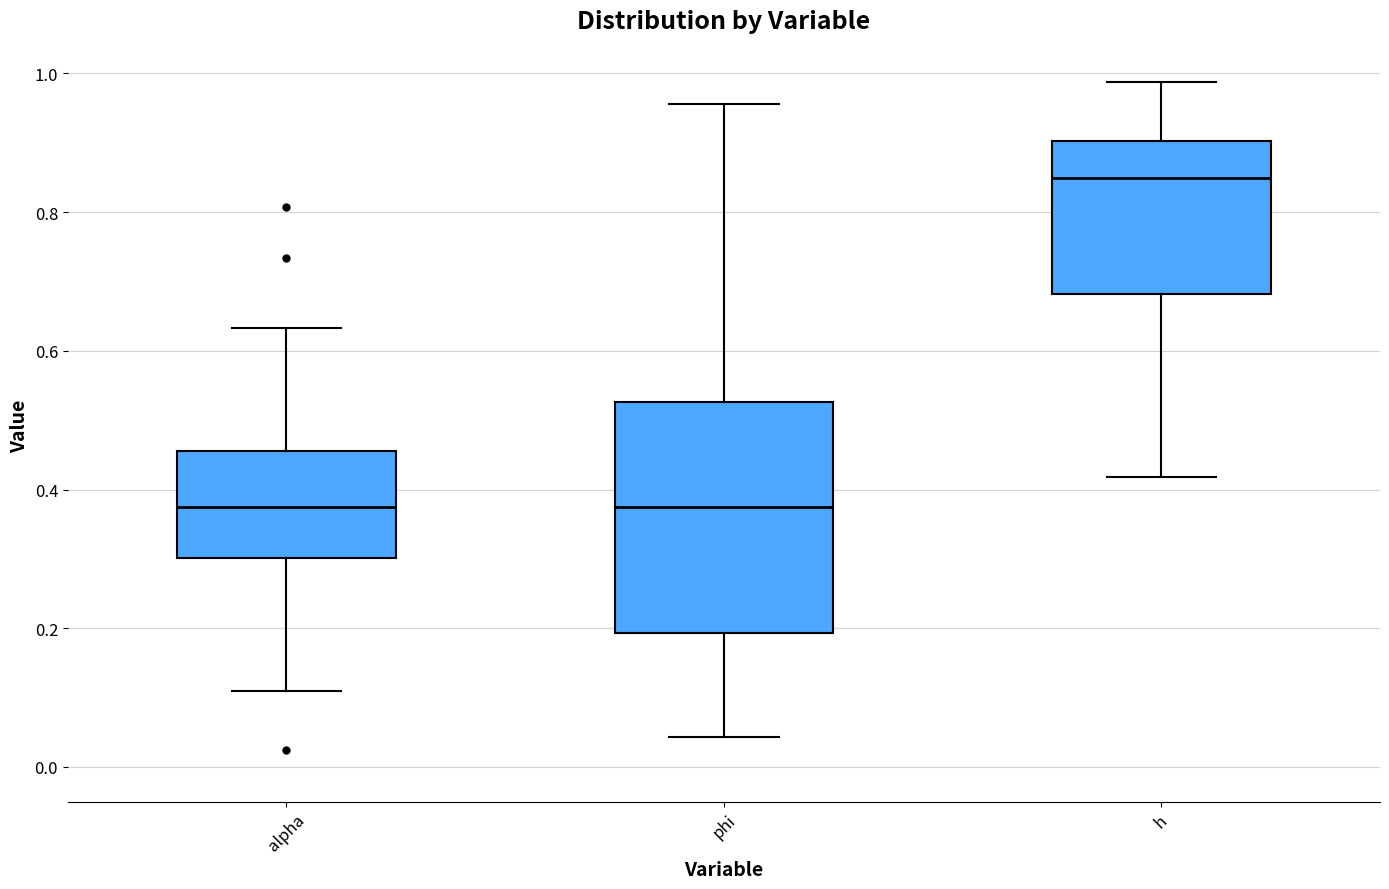

Which box is the tallest, from its lower edge to its upper edge?

phi